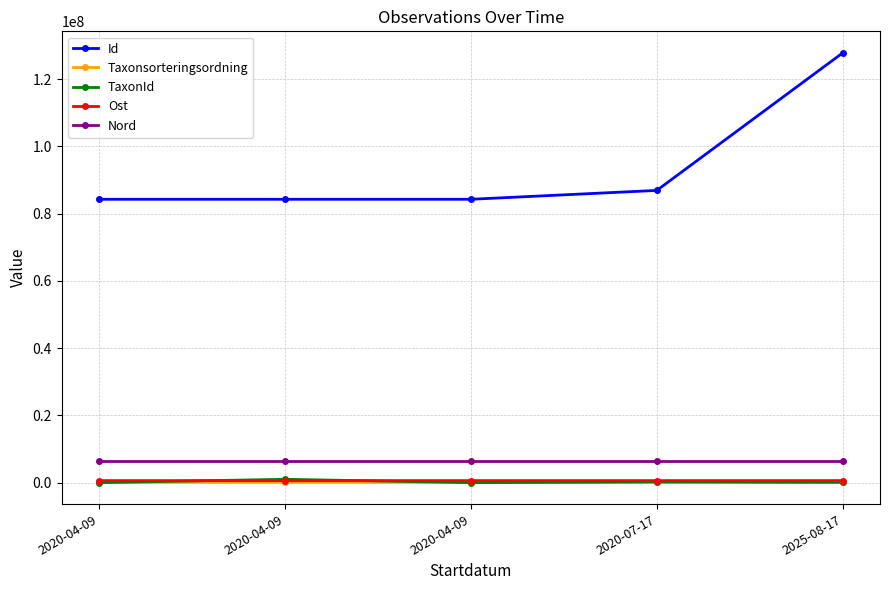

What is the sum of all Nord values?

31508159